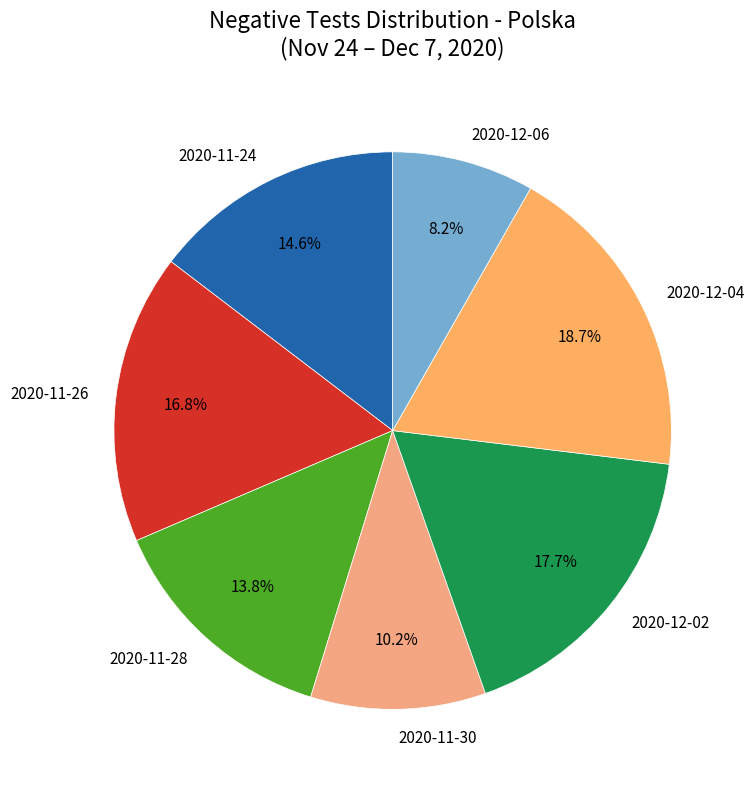

How many segments does this pie chart have?

7